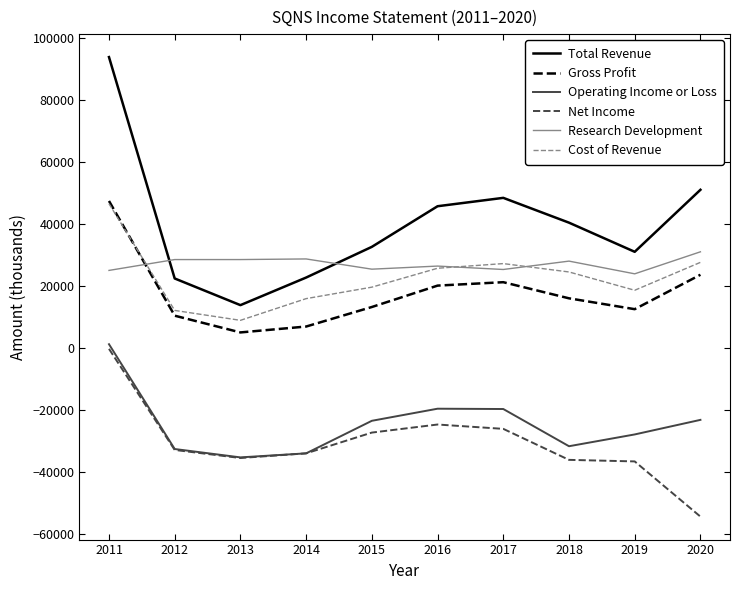

Does the chart display data point markers on the line(s)?

No